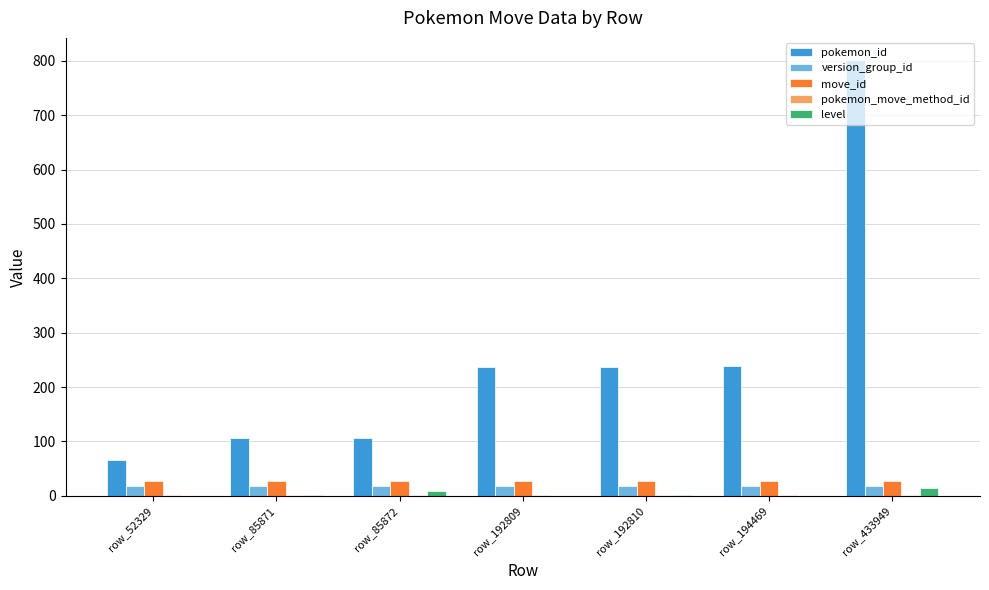

Between row_85871 and row_433949, which series saw the biggest shift?

pokemon_id